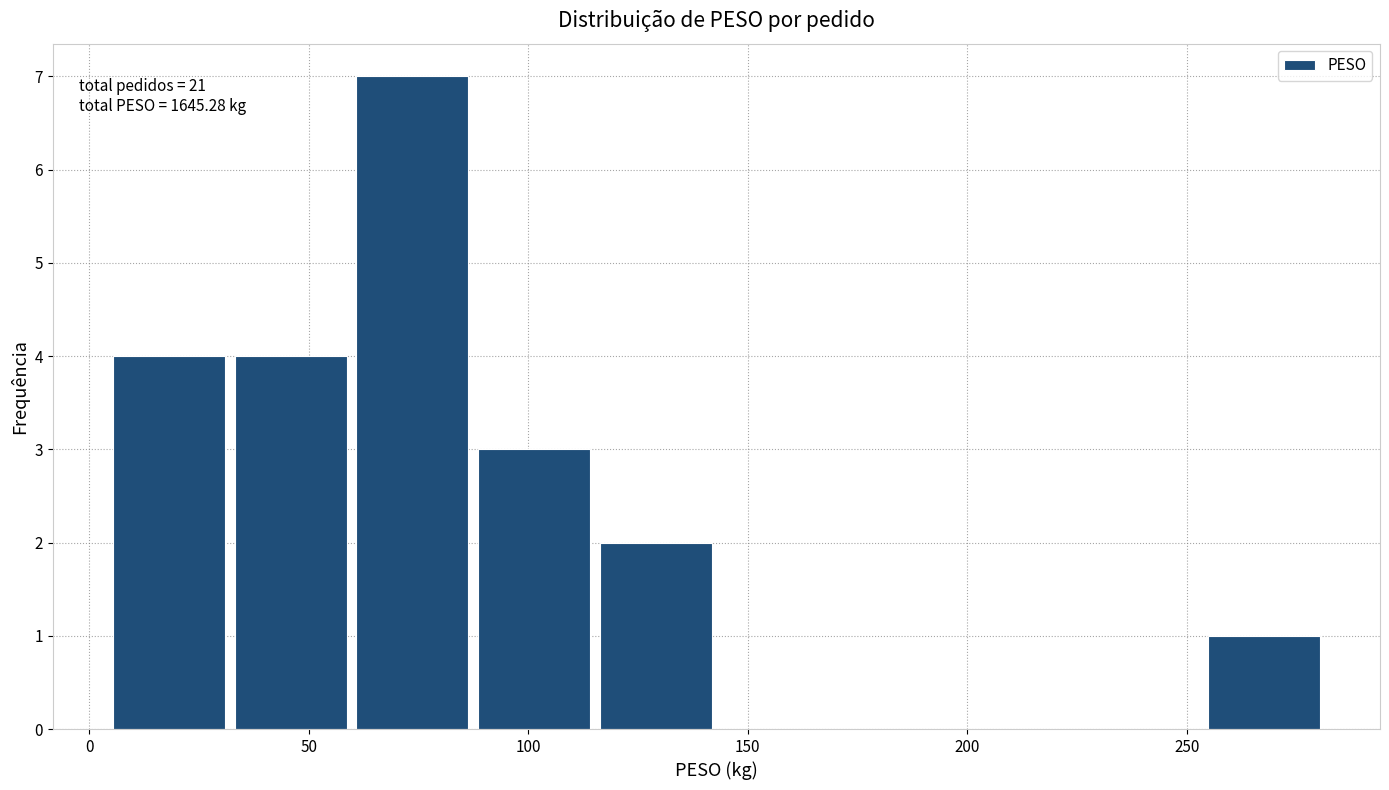

Which range on the x-axis has the tallest bar?

60 to 85